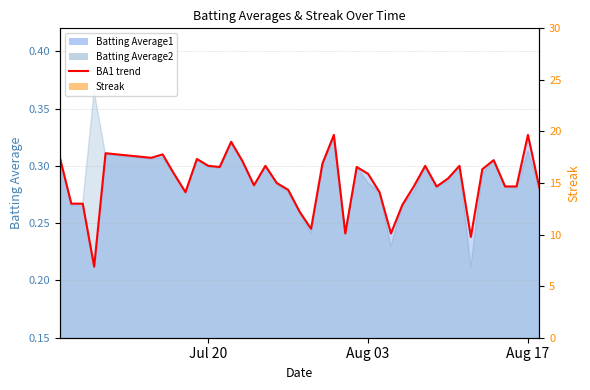

Does the chart have visible grid lines?

Yes